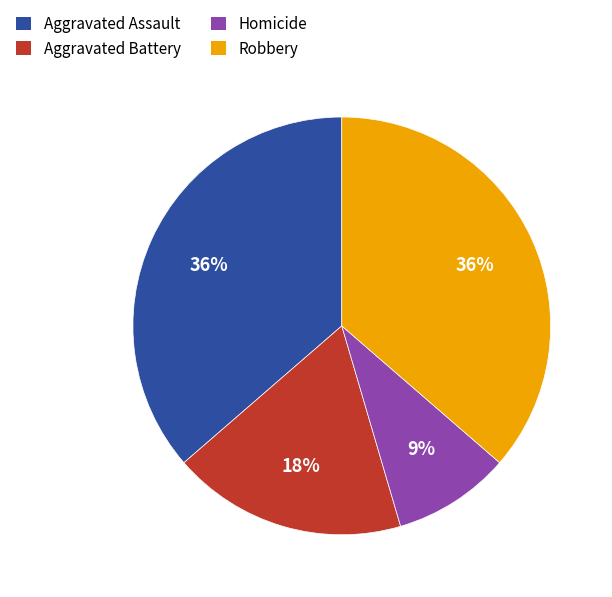

Do Aggravated Assault and Aggravated Battery together represent more than half of the pie?

Yes